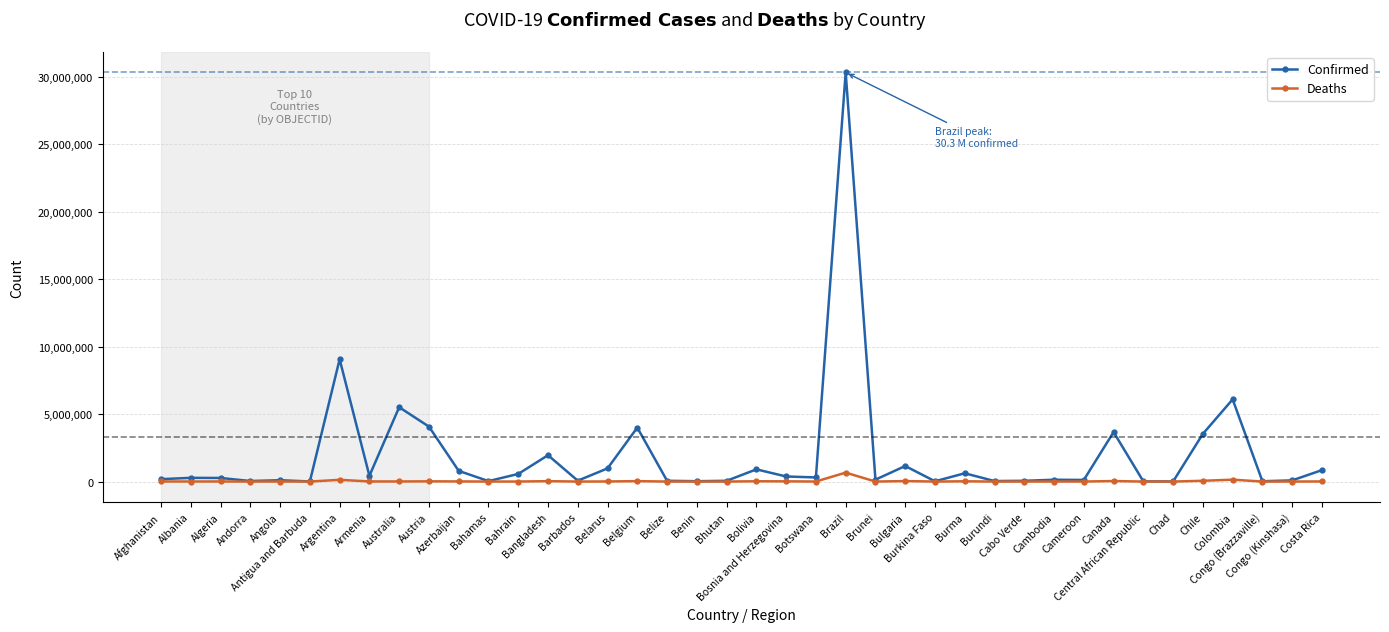

How many categories are shown in the chart?

40